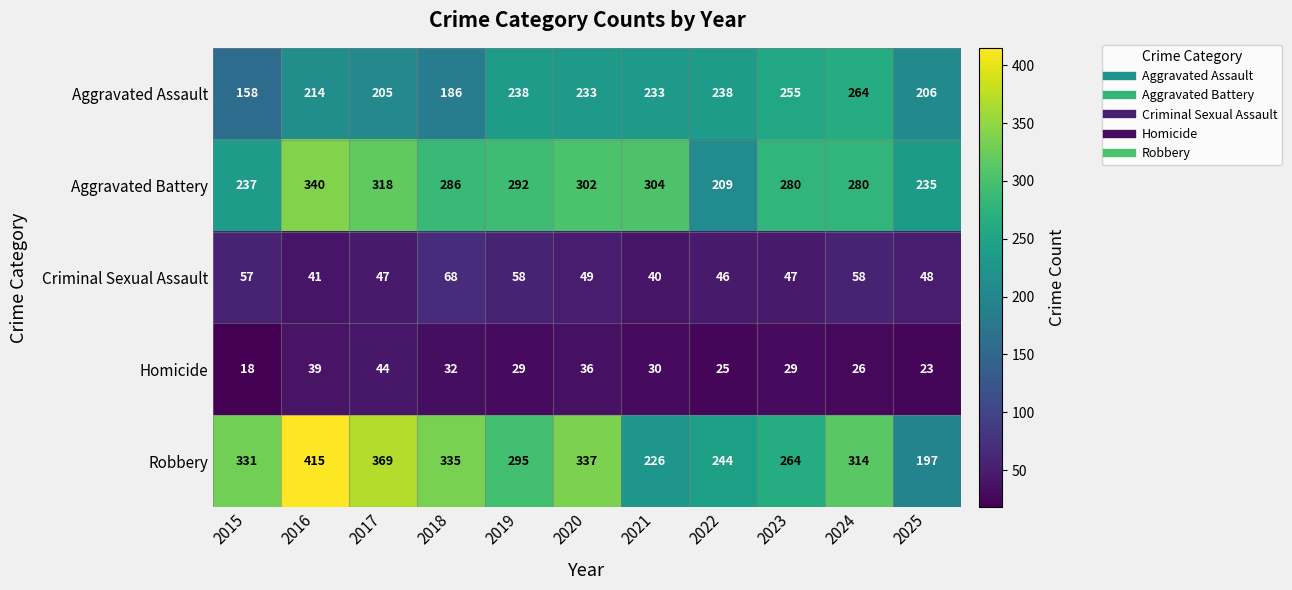

At which label does Criminal Sexual Assault first exceed 48?

2015